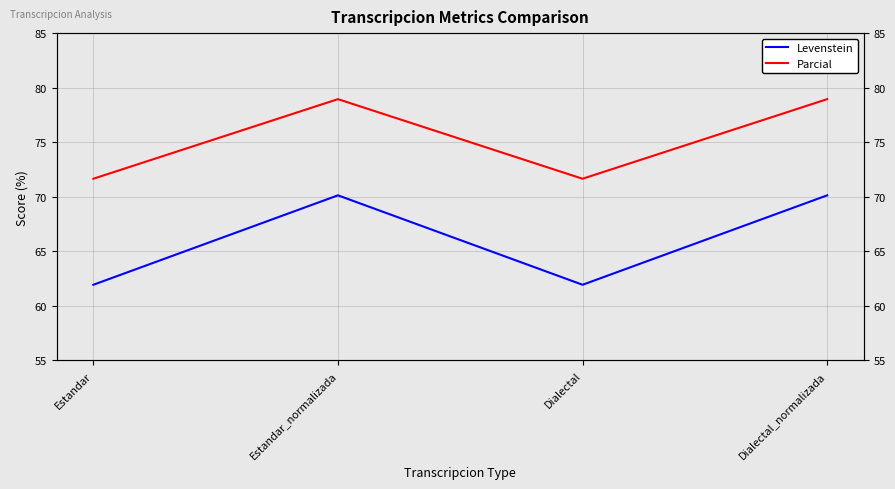

How many lines are shown in the chart?

2